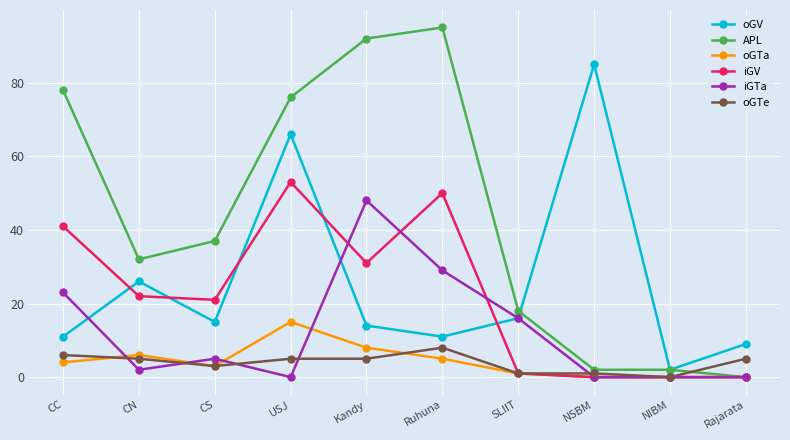

Is it true that oGV equals 85 at NSBM?

True